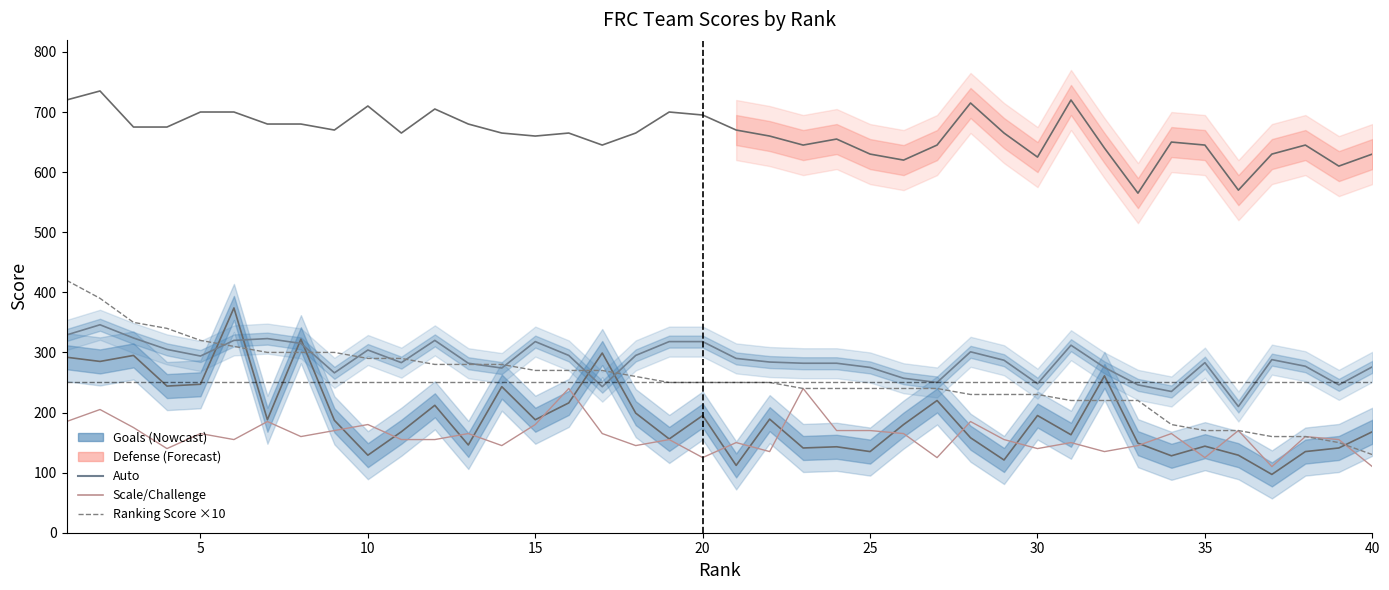

Is it true that Ranking Score ×10 equals 115 at 5?

False